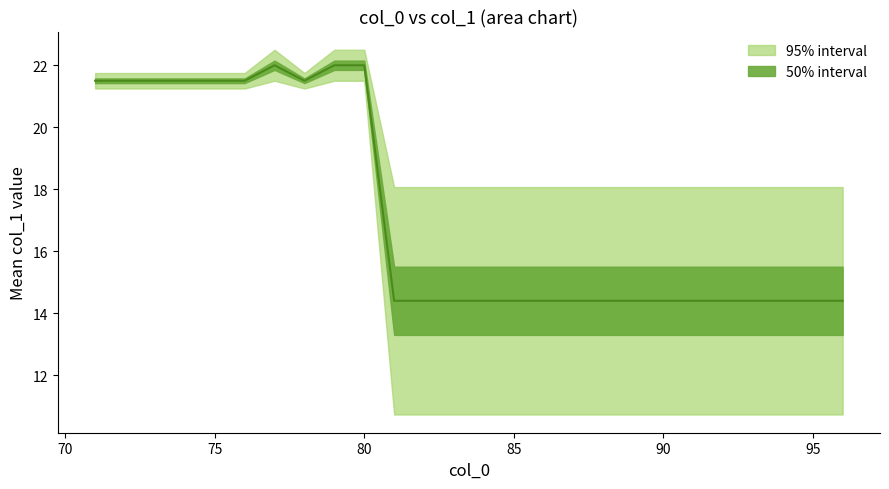

At 76, list the series in order from smallest to largest.

col_1 count (inner), col_1 count (outer)